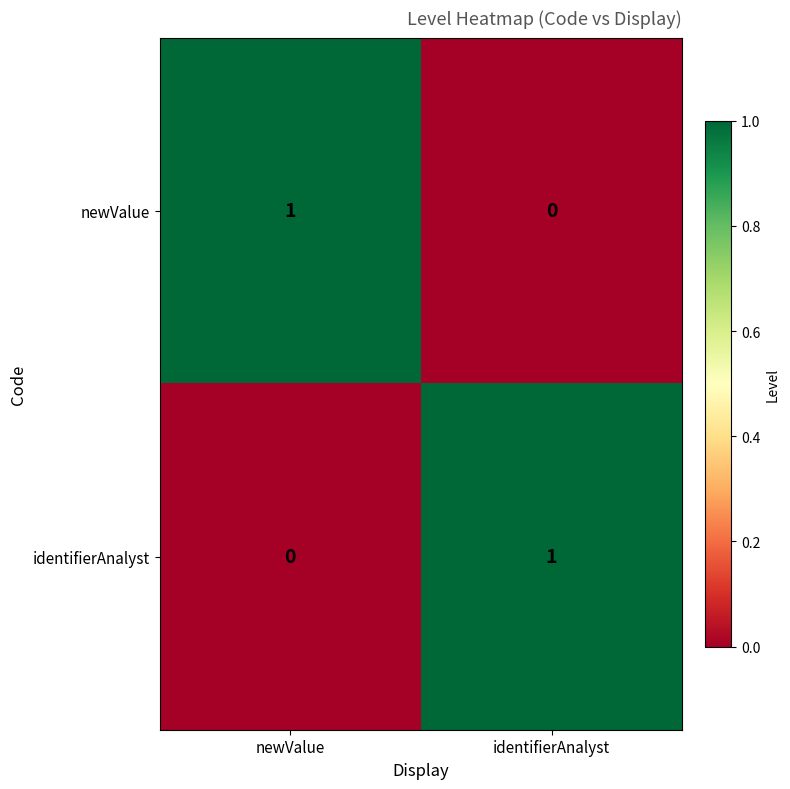

At which label does identifierAnalyst reach its minimum?

newValue